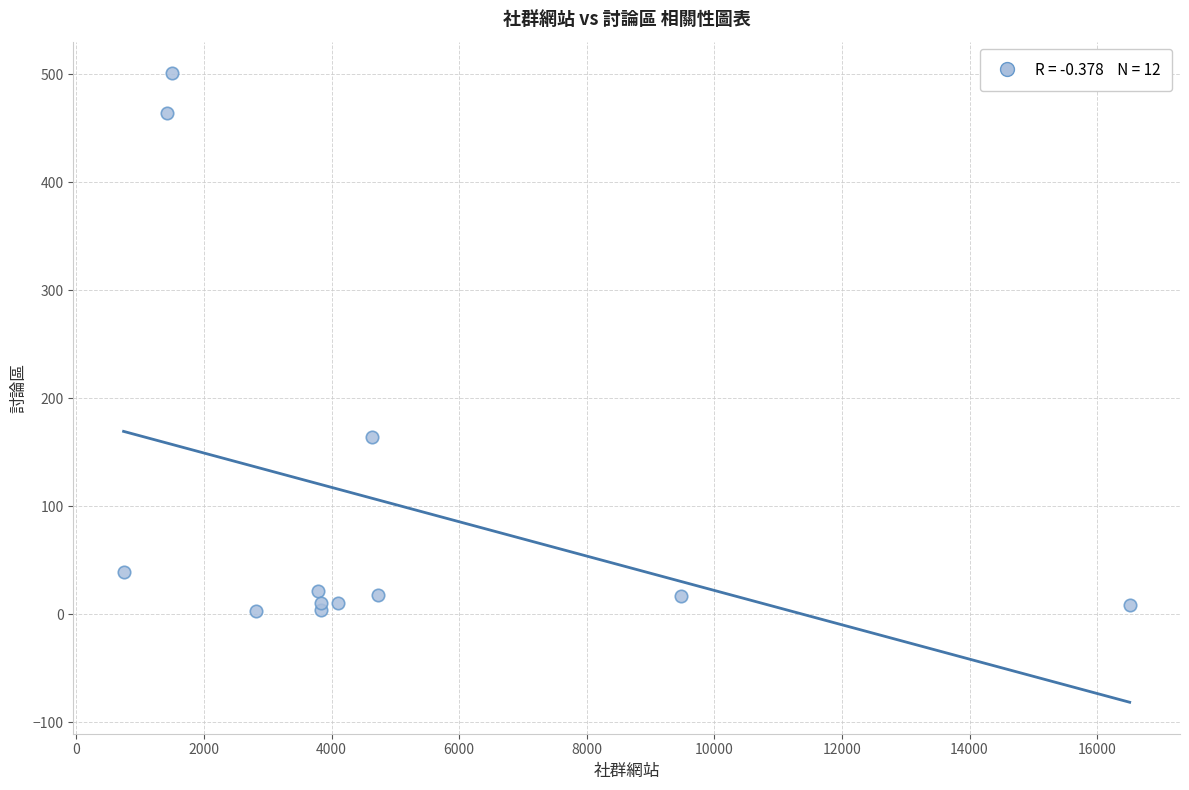

What Y value in the scatter plot is closest to 252?

164